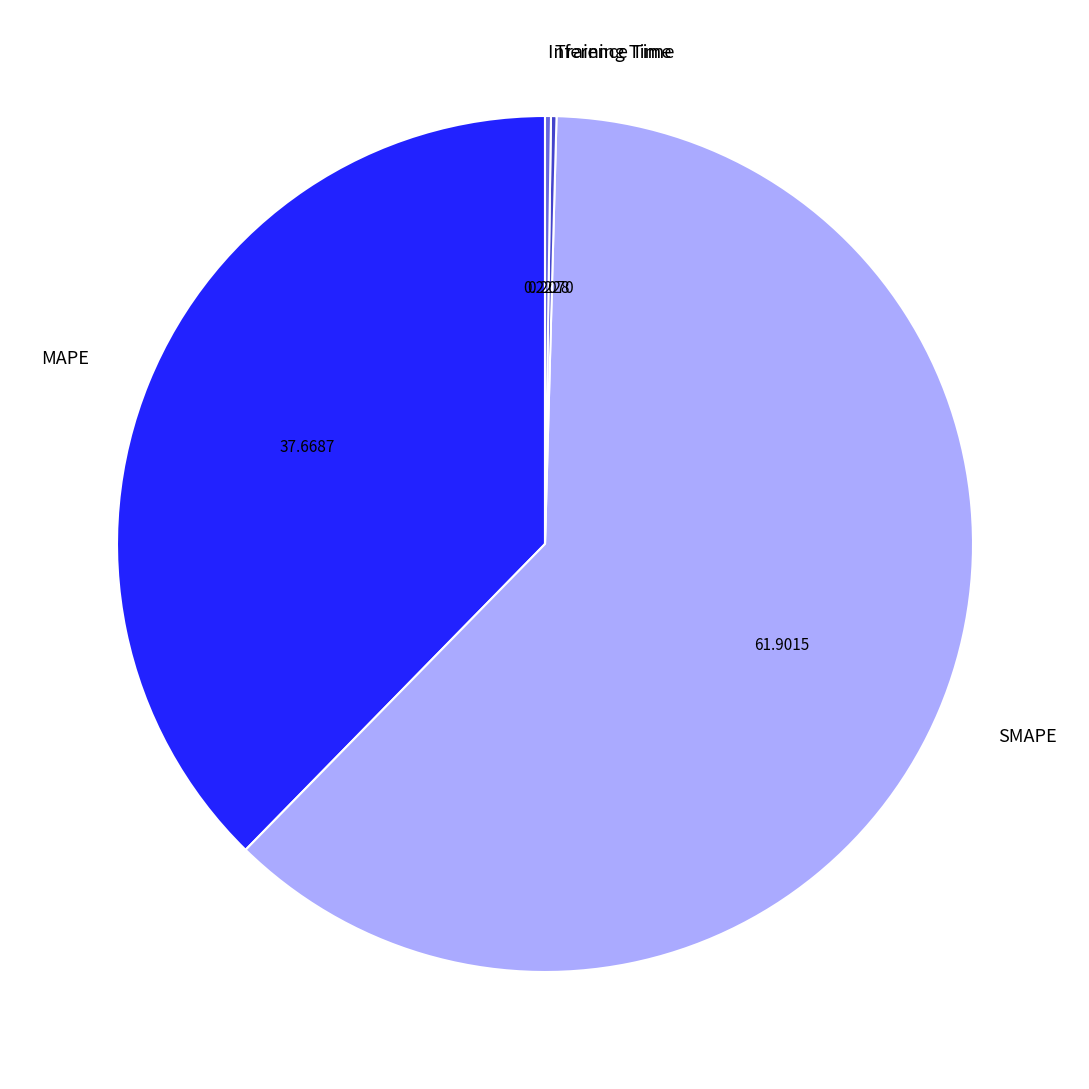

Is there a majority slice in this chart?

Yes